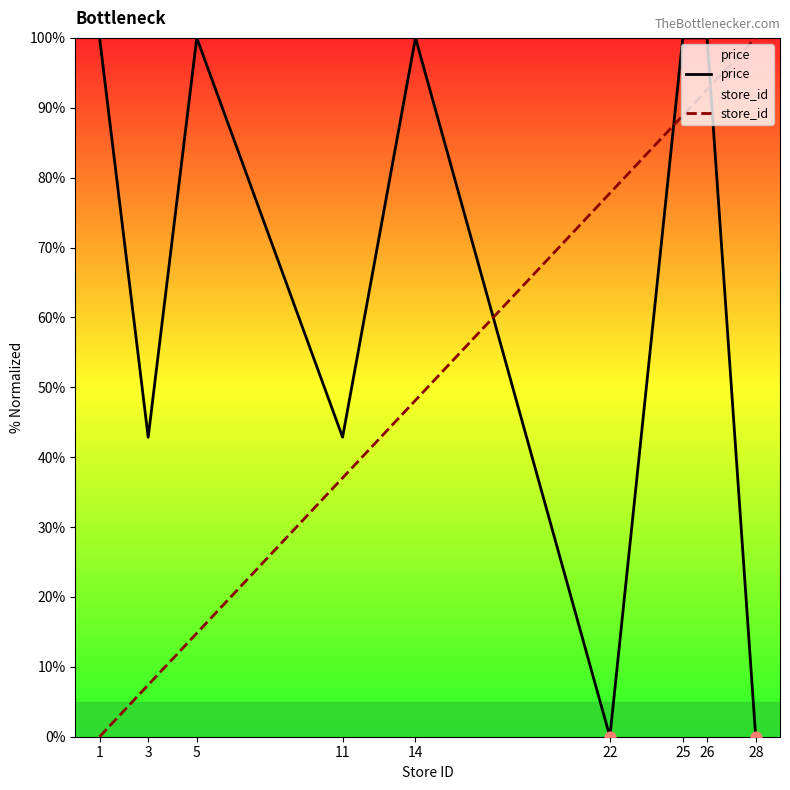

Which series has the largest total across all categories?

price